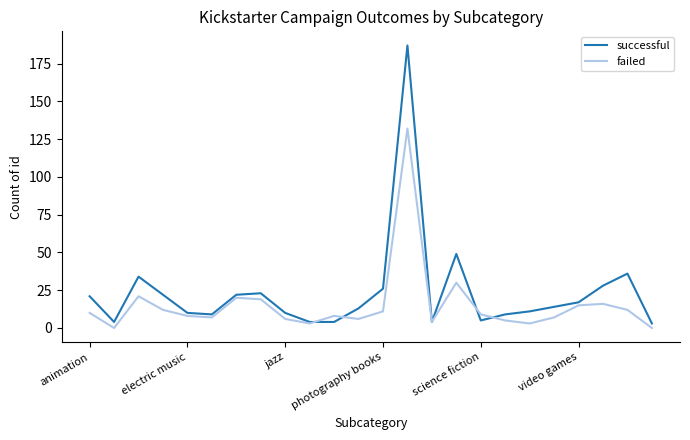

Which series has the widest spread of values?

successful